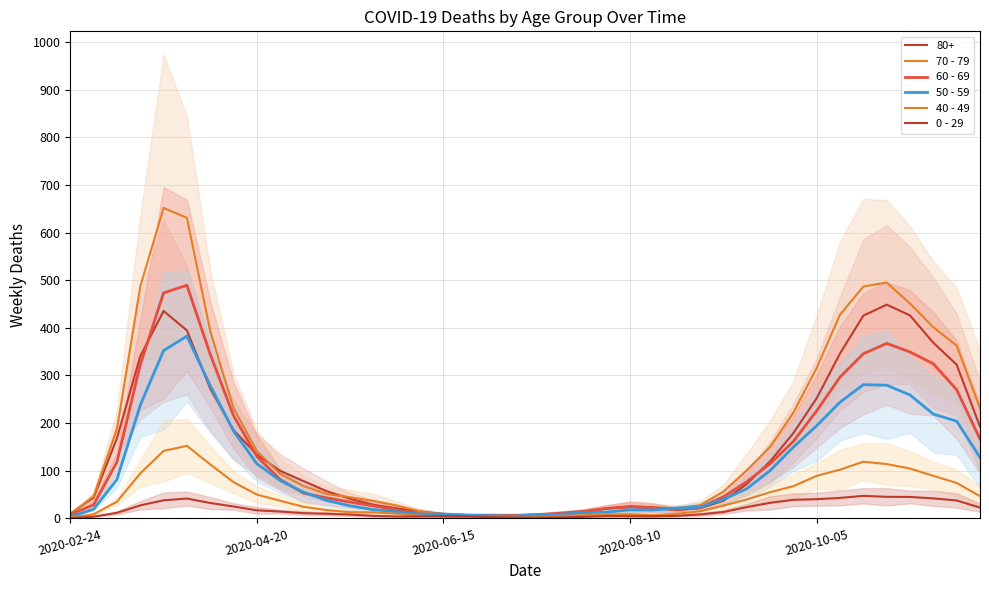

What is the difference between the maximum and minimum values in the 70 - 79 series?

646.3